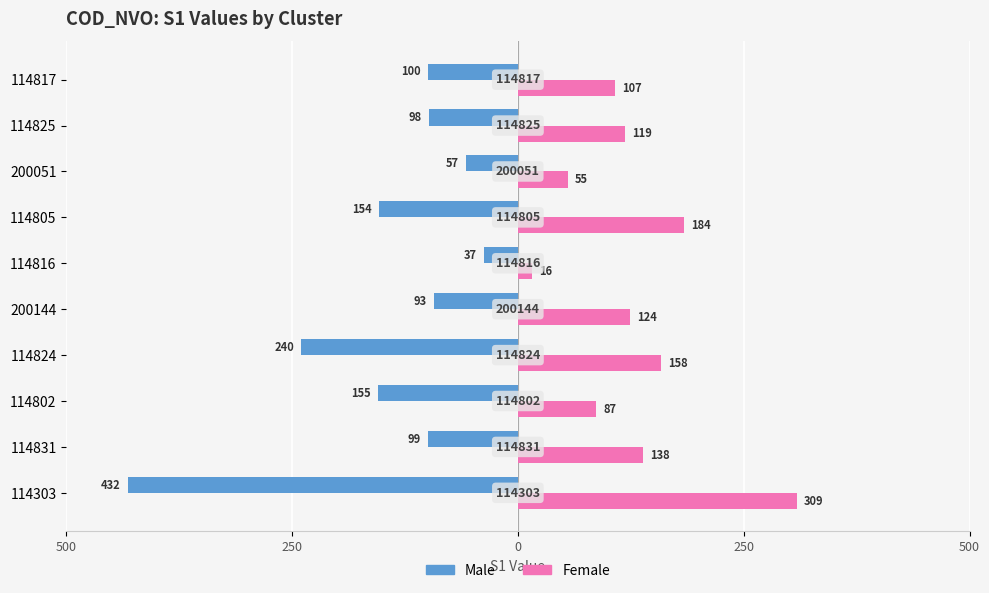

Reading left to right, extract all data points from this chart.

Male: -432	-99	-155	-240	-93	-37	-154	-57	-98	-100
Female: 309	138	87	158	124	16	184	55	119	107